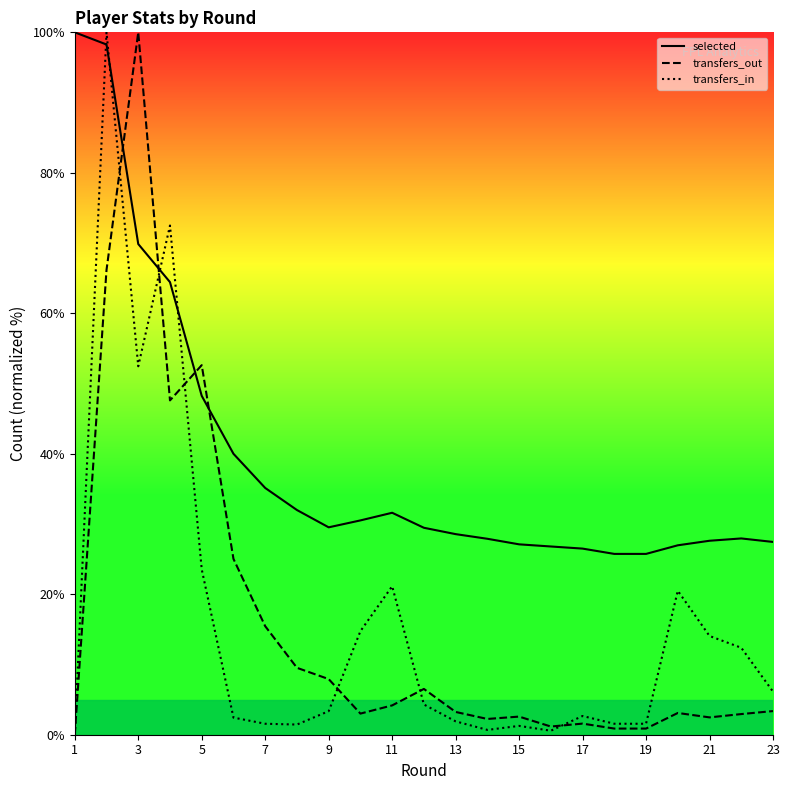

List the series in order of their peak value, highest first.

selected, transfers_out, transfers_in